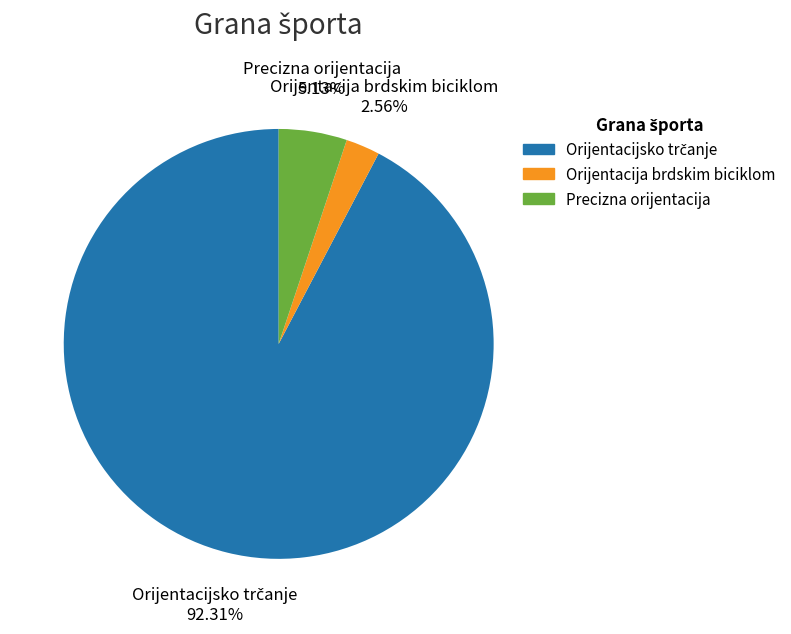

To the nearest percent, what portion does Precizna orijentacija represent?

5%